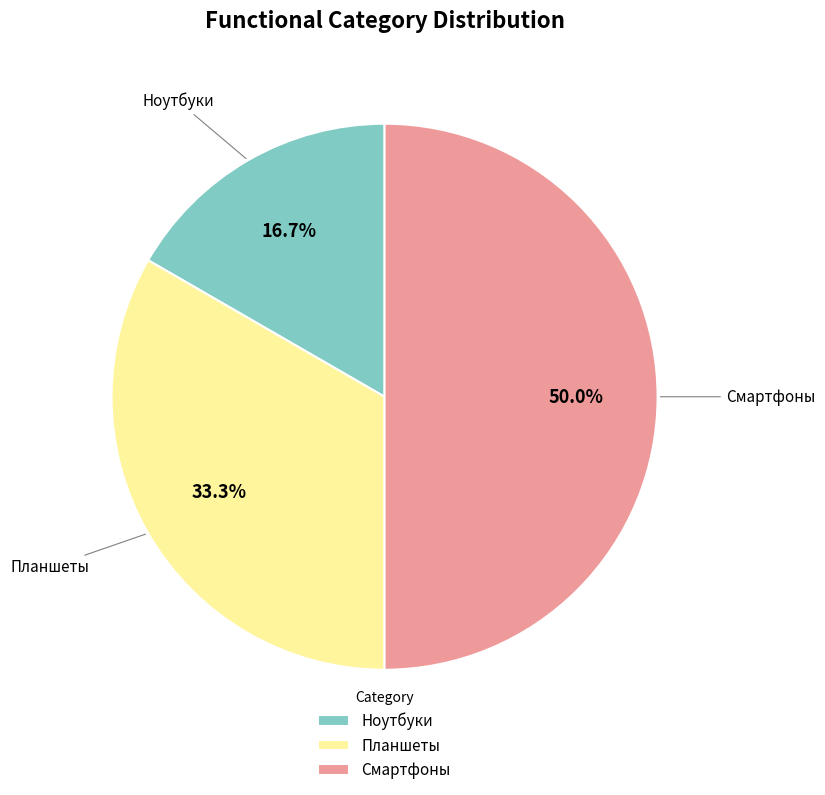

How many slices are in this pie chart?

3